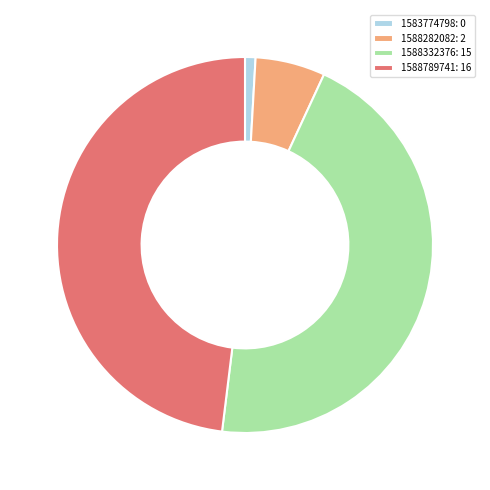

How many slices are in this pie chart?

4